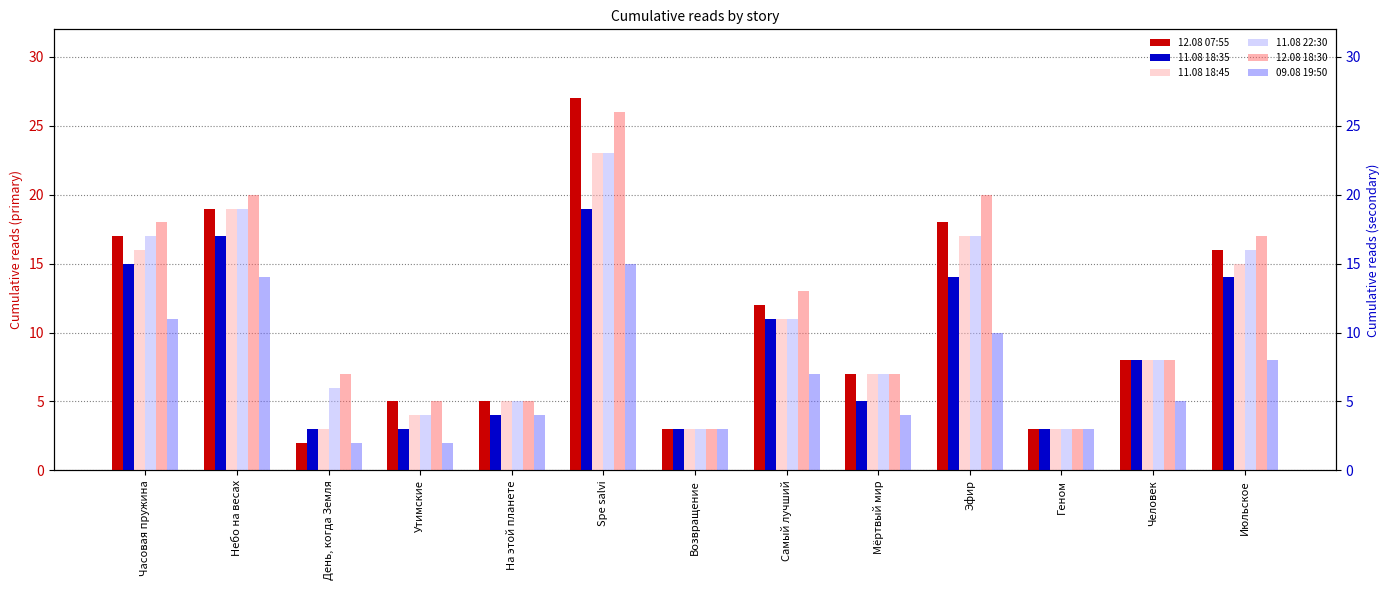

At how many categories does at least one series exceed 9?

6